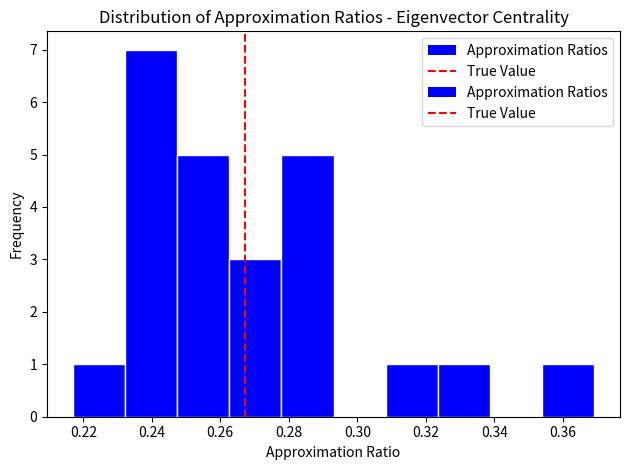

How tall is the bar that spans 0.354 to 0.370 on the x-axis? Neither the bar edges nor the heights are printed on the chart, so give them approximately, as read against the axes.

1